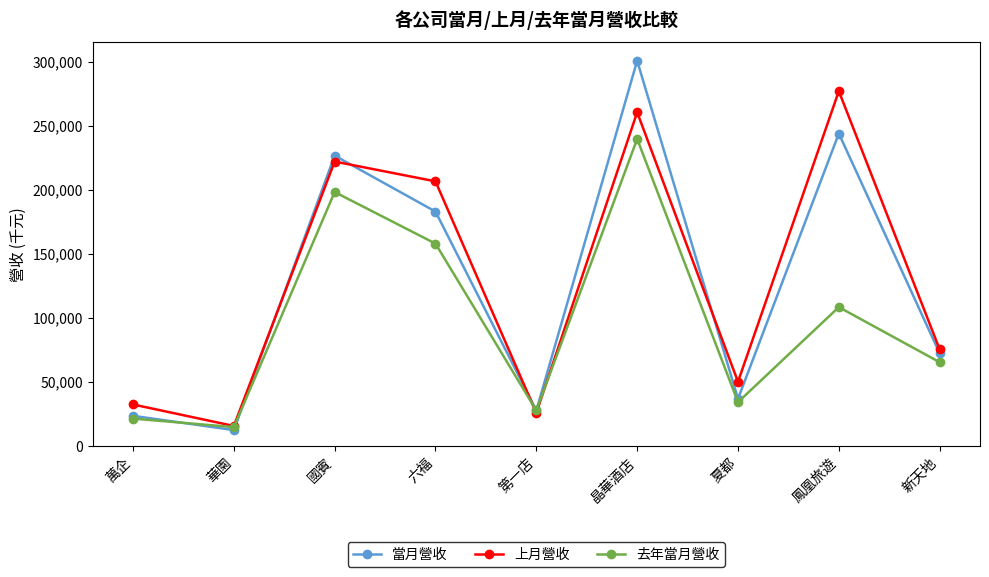

At how many categories does at least one series exceed 54817?

5